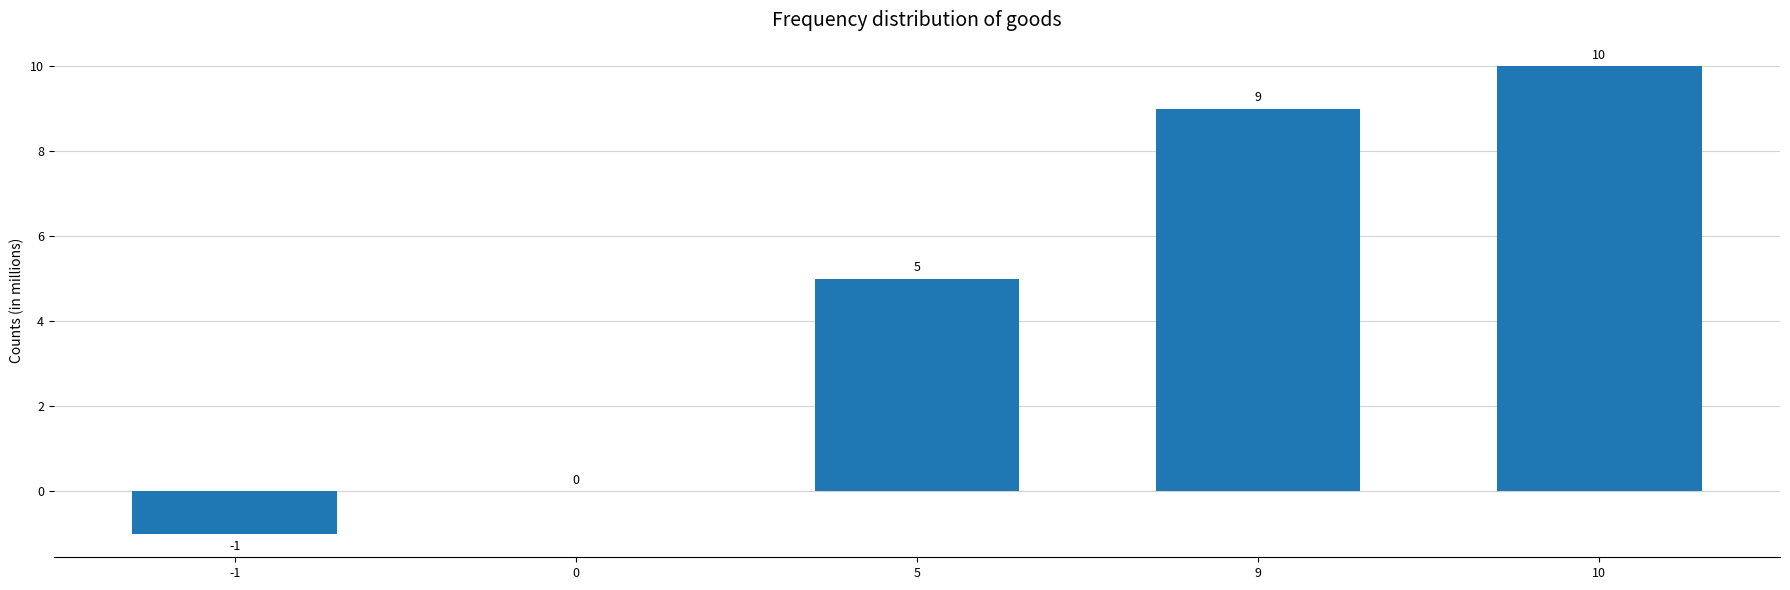

What is the greatest value displayed?

10